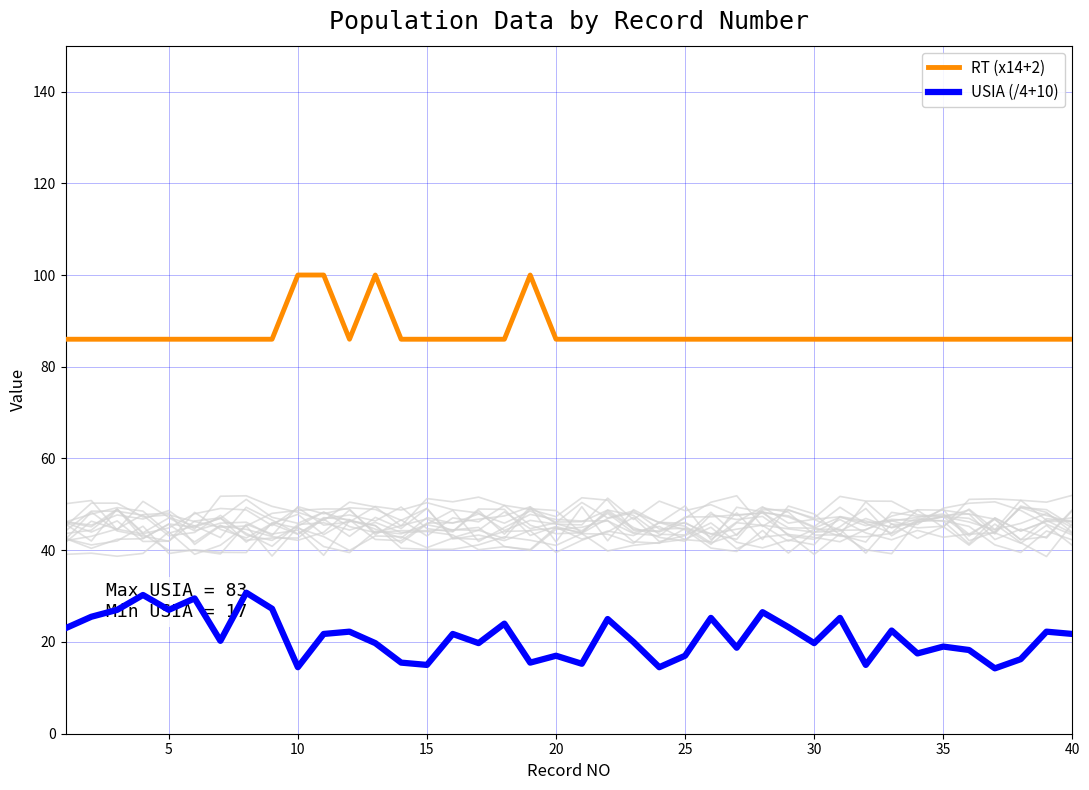

How many categories are shown in the chart?

40